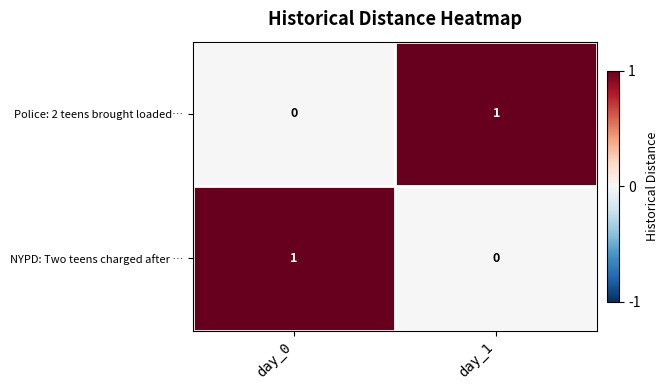

Rank the categories by NYPD: Two teens charged after … value from highest to lowest.

day_0, day_1